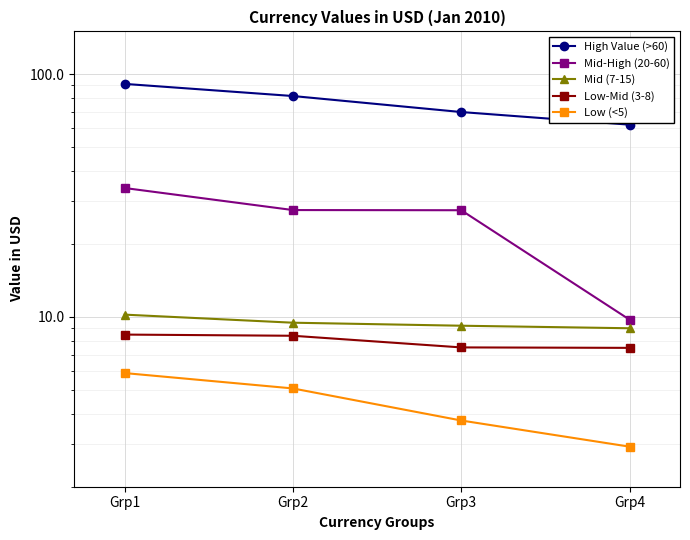

True or false: High Value (>60) has a value of 61.9 at Grp4.

True